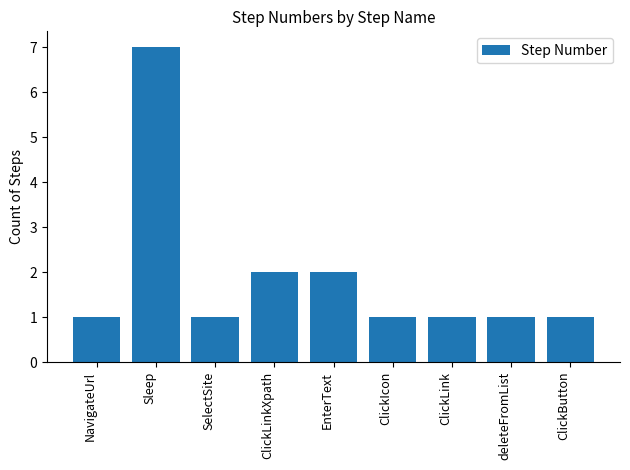

What is the label of the 3rd bar from the right?

ClickLink